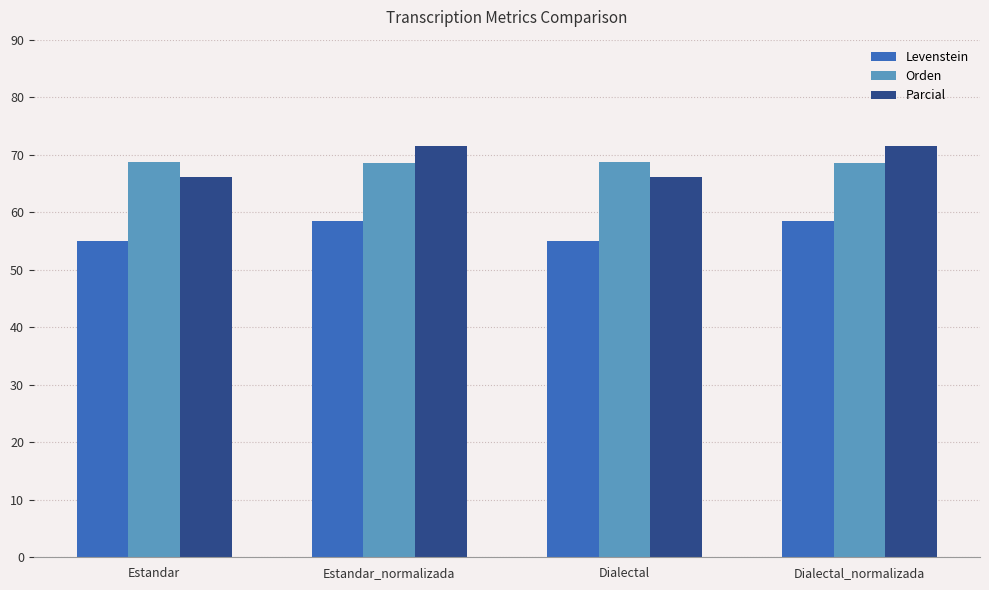

What position from the left is Estandar_normalizada?

2